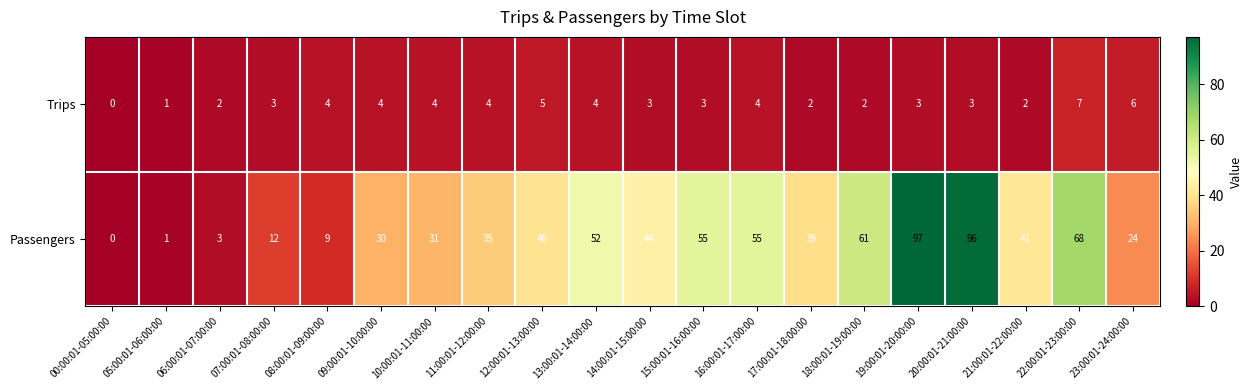

True or false: Passengers has a value of 52 at 13:00:01-14:00:00.

True